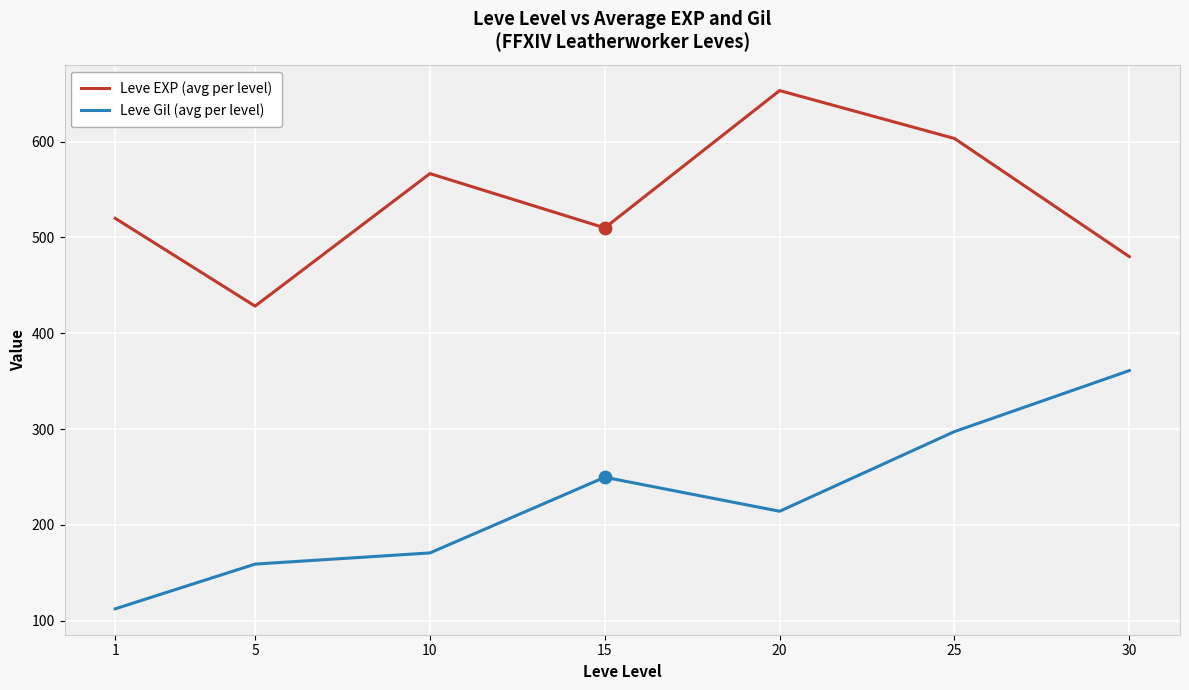

What is the spread (max minus min) of values at 1?

407.7